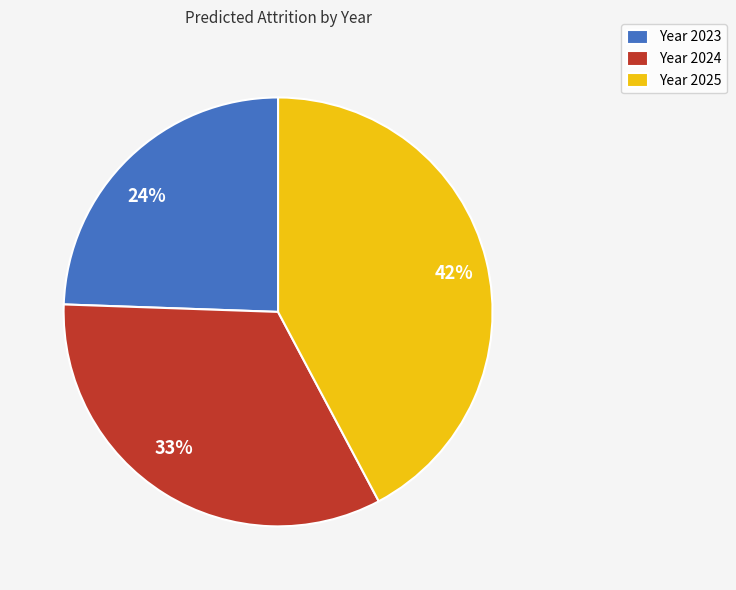

Is it true that 33% is 23% of the pie?

False